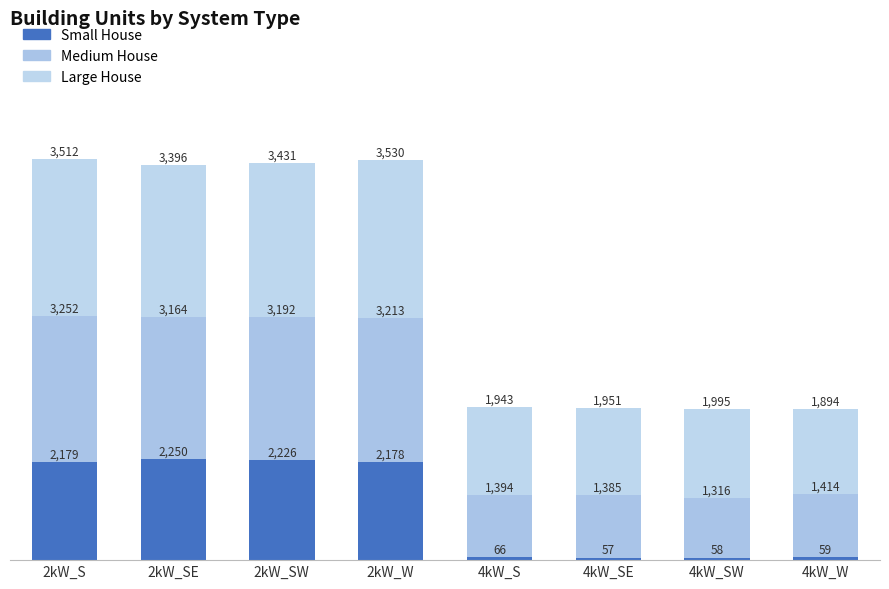

Does the chart contain stacked bars?

Yes